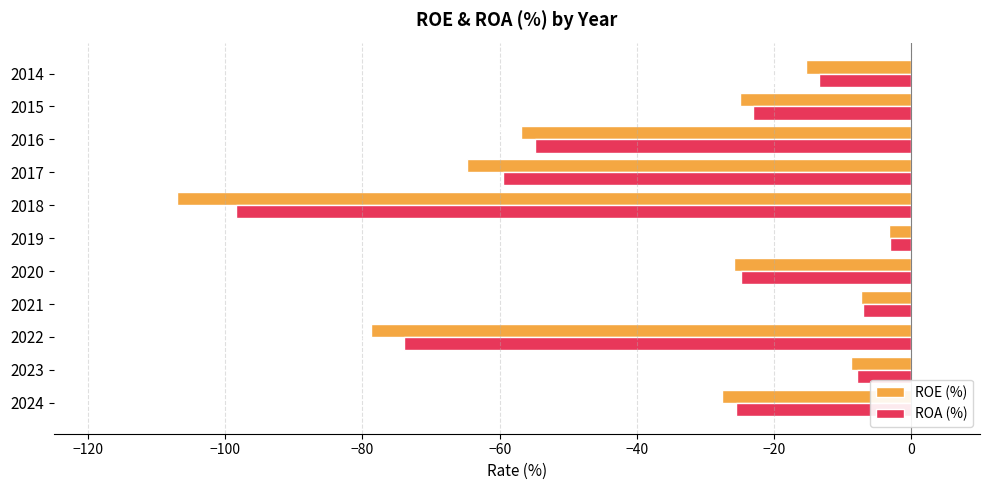

What is the difference between the ROA (%) values at 2022 and 2015?

50.8